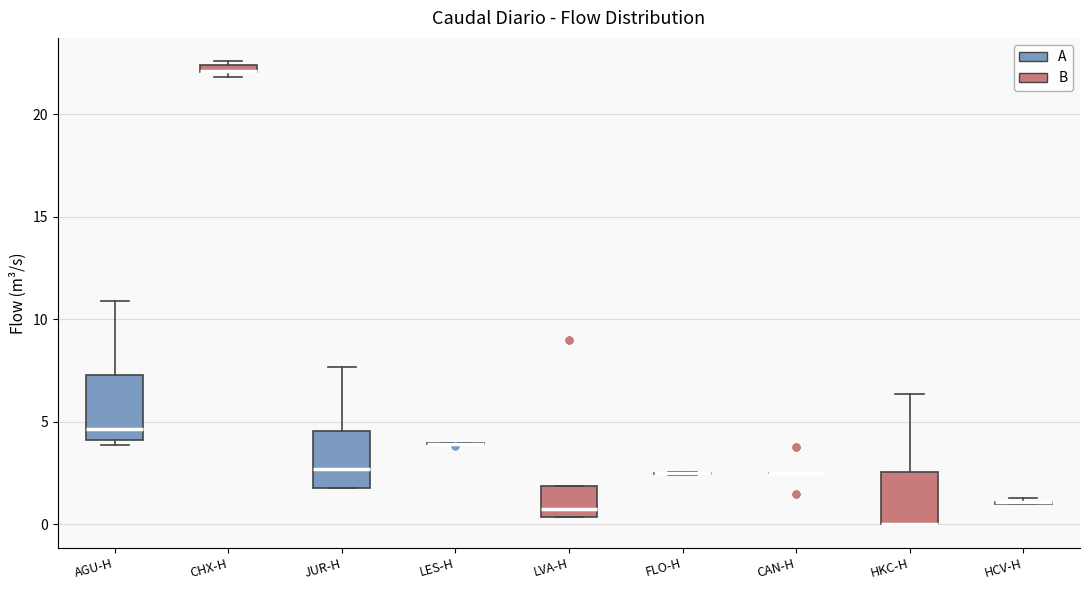

Where is the lower edge of the box for CHX-H on the y-axis? The values are not printed on the chart, so give them approximately, as read against the axis.

22.0